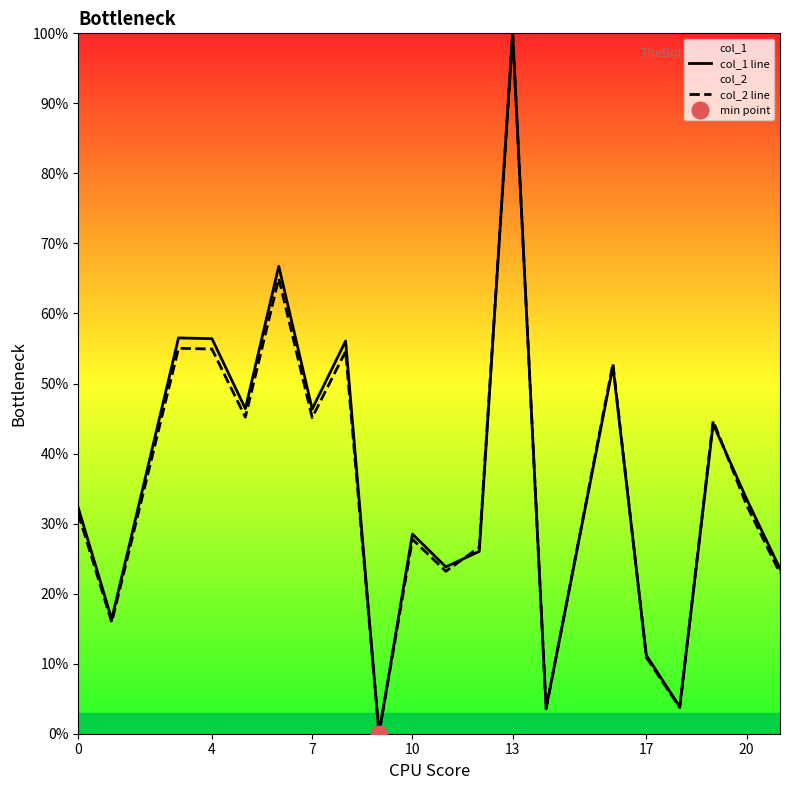

Count the number of data series in this chart.

2